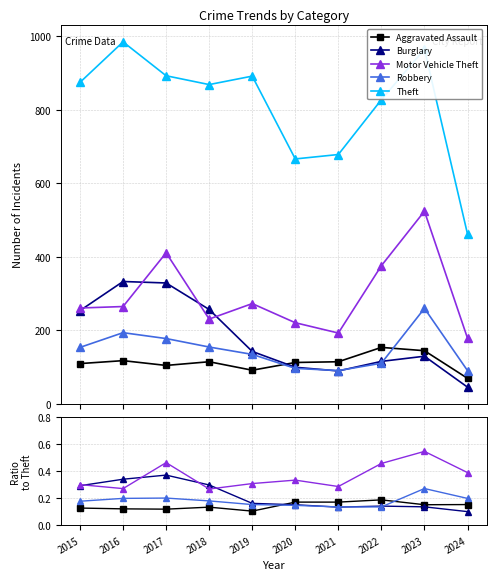

Which series has the widest spread of values?

Theft